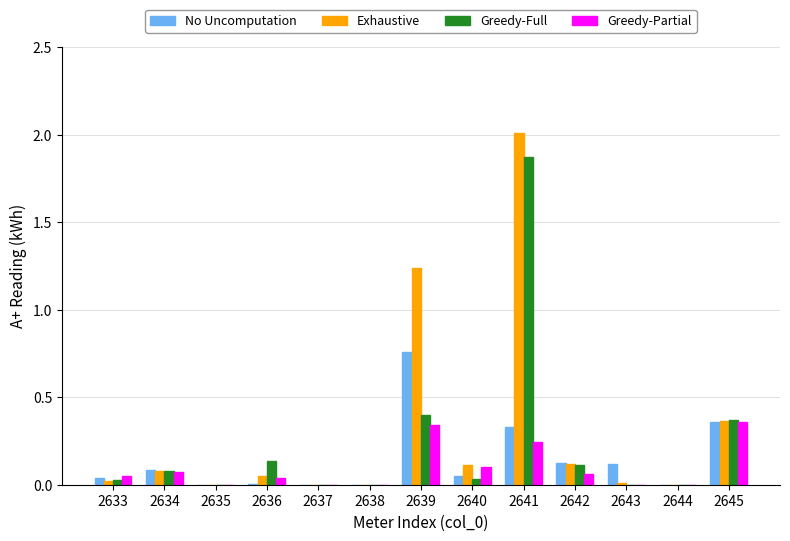

Count the Greedy-Partial values in the range 0 to 1.

13